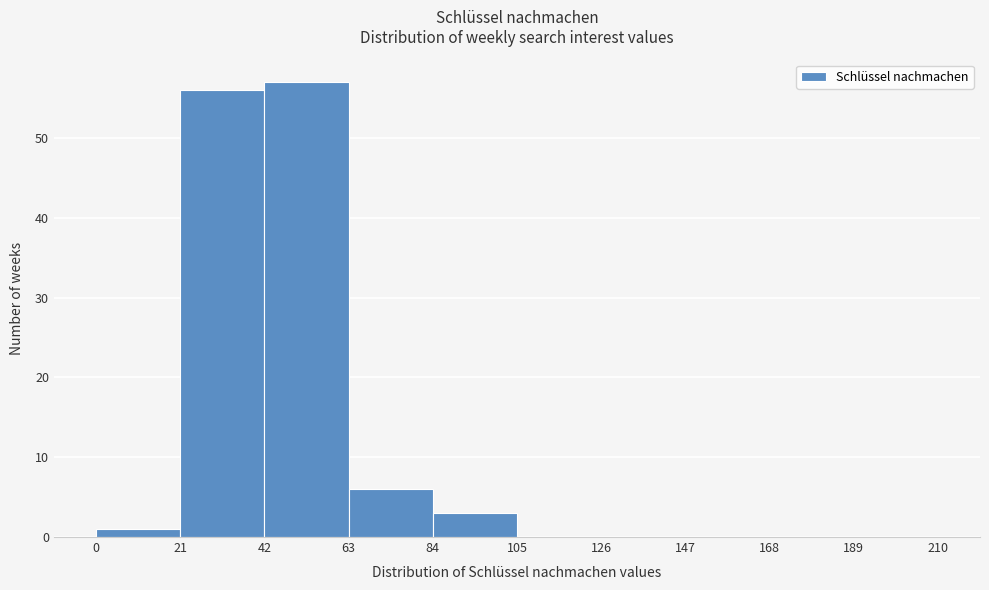

Reading left to right, transcribe this chart: for each bar, give the range it covers on the x-axis and its height. The values are not printed on the chart, so give them approximately, as read against the axis.

0 to 21: 1
21 to 42: 56
42 to 63: 57
63 to 84: 6
84 to 105: 3
105 to 126: 0
126 to 147: 0
147 to 168: 0
168 to 189: 0
189 to 210: 0